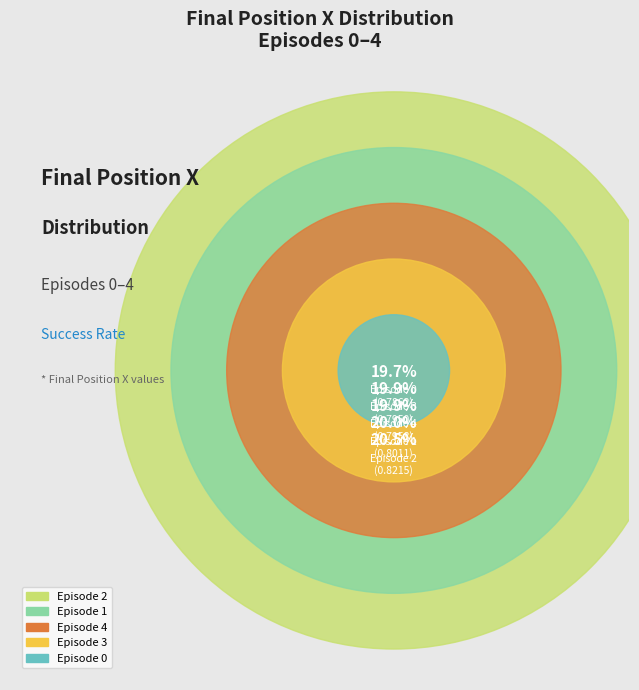

What portion of the pie excludes Episode 2?

79.5%